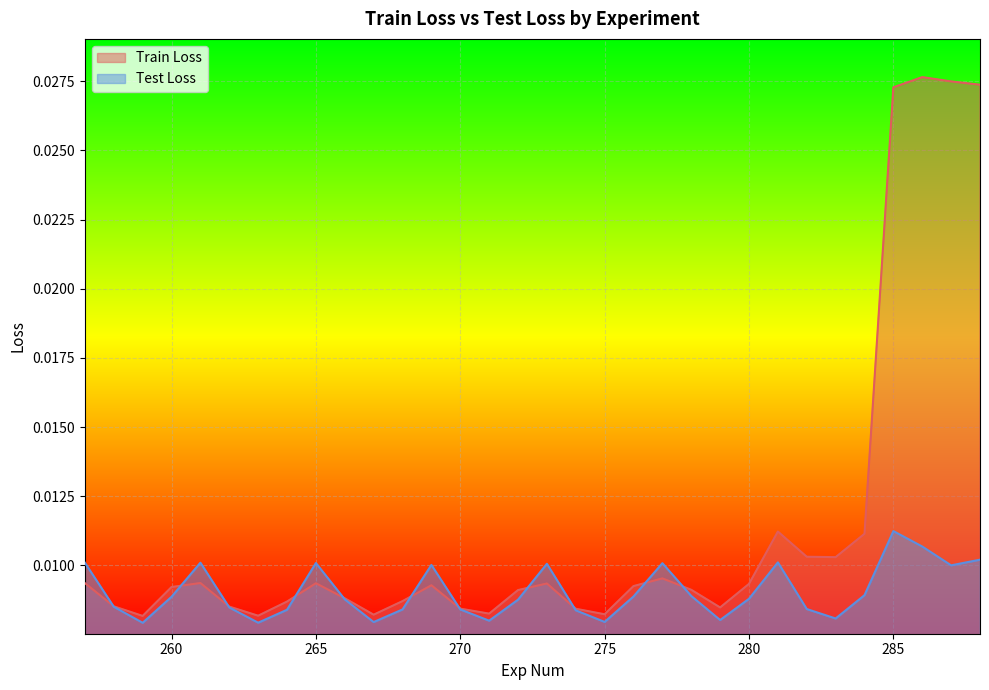

What is the sum of all Train Loss values?

0.4